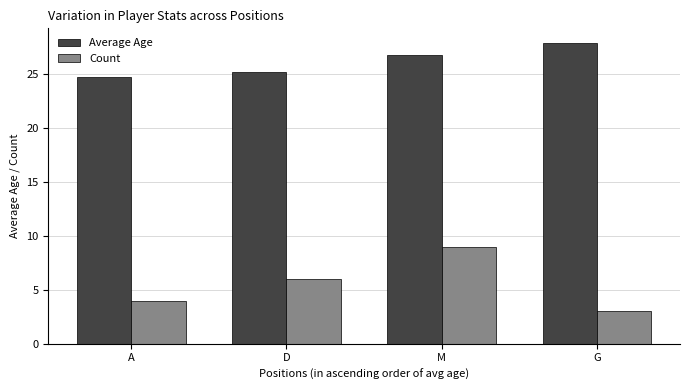

Count the number of data series in this chart.

2